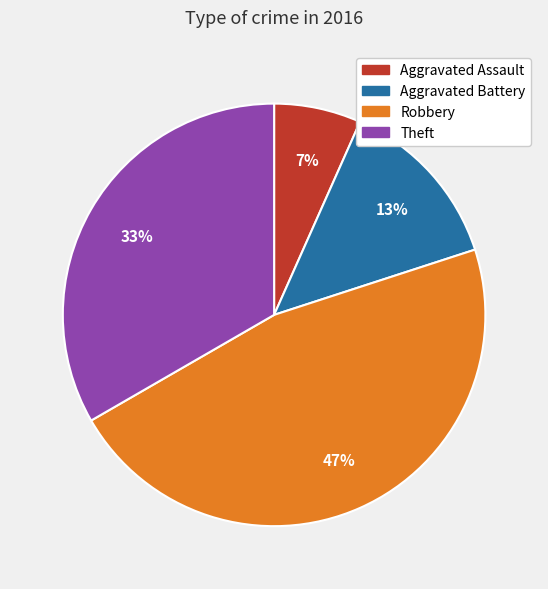

Combined, do Robbery and Aggravated Assault account for over 50%?

Yes